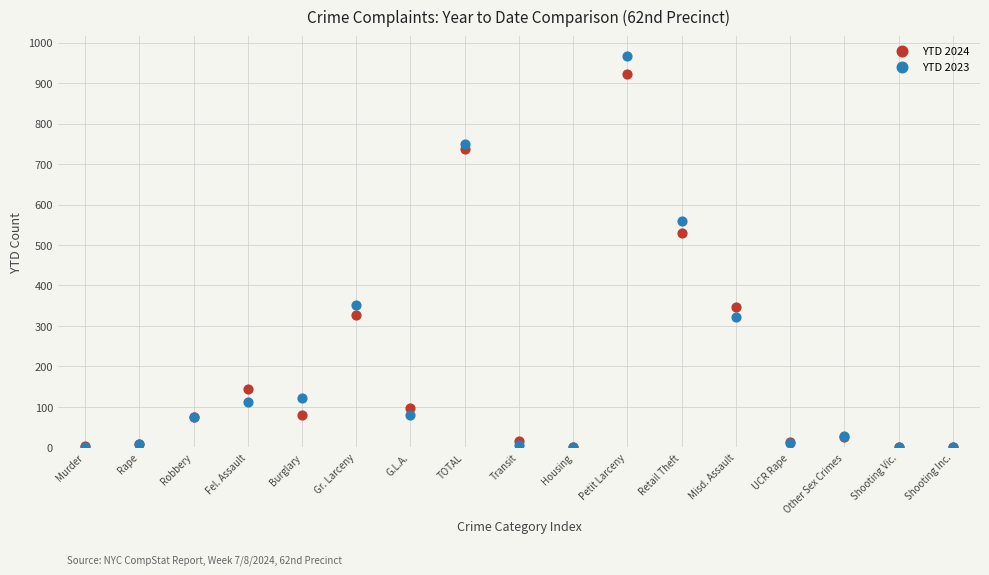

What are all the series names shown in the legend?

YTD 2024, YTD 2023